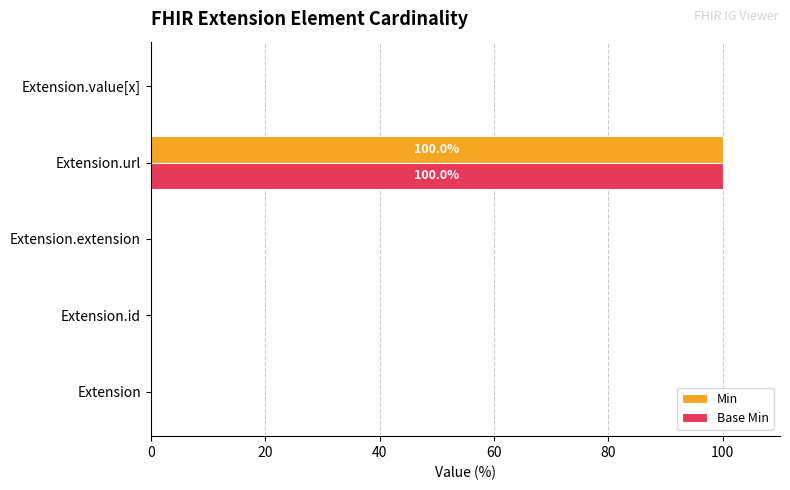

What is the sum of the Min values at Extension.value[x] and Extension.url?

100